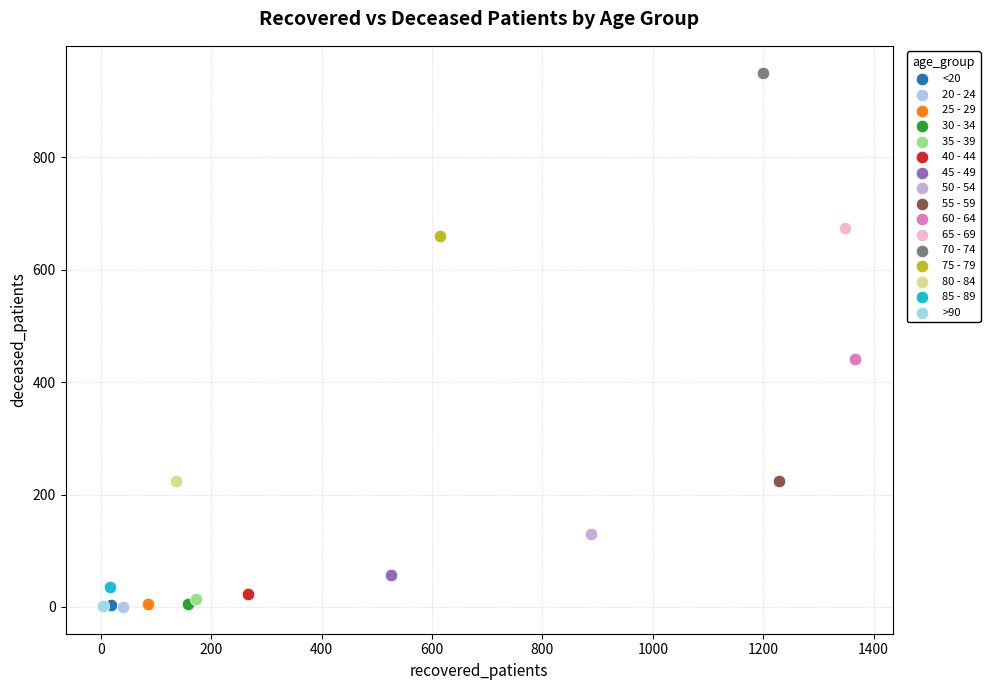

What are all the series names shown in the legend?

<20, 20 - 24, 25 - 29, 30 - 34, 35 - 39, 40 - 44, 45 - 49, 50 - 54, 55 - 59, 60 - 64, 65 - 69, 70 - 74, 75 - 79, 80 - 84, 85 - 89, >90